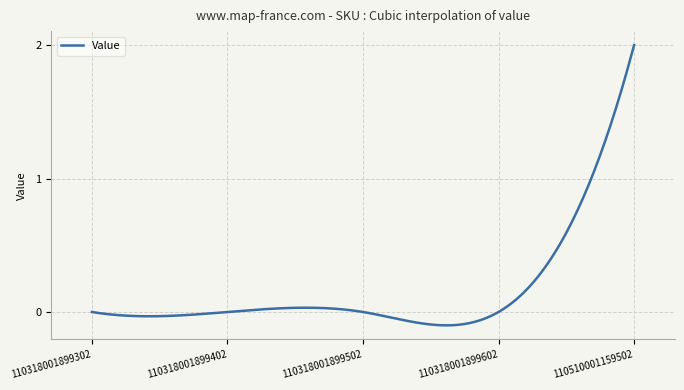

What is the maximum value shown in the chart?

2.0